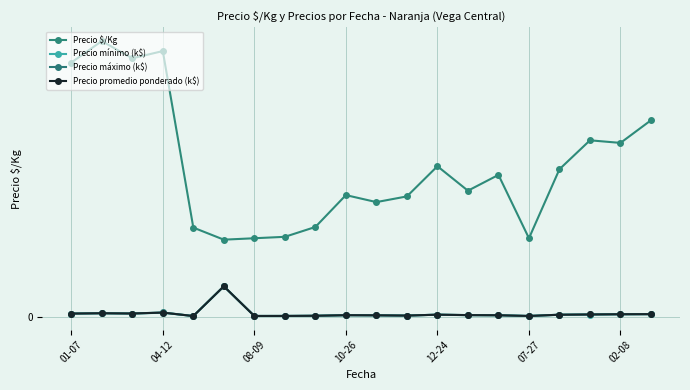

What are all the series names shown in the legend?

Precio $/Kg, Precio mínimo (k$), Precio máximo (k$), Precio promedio ponderado (k$)